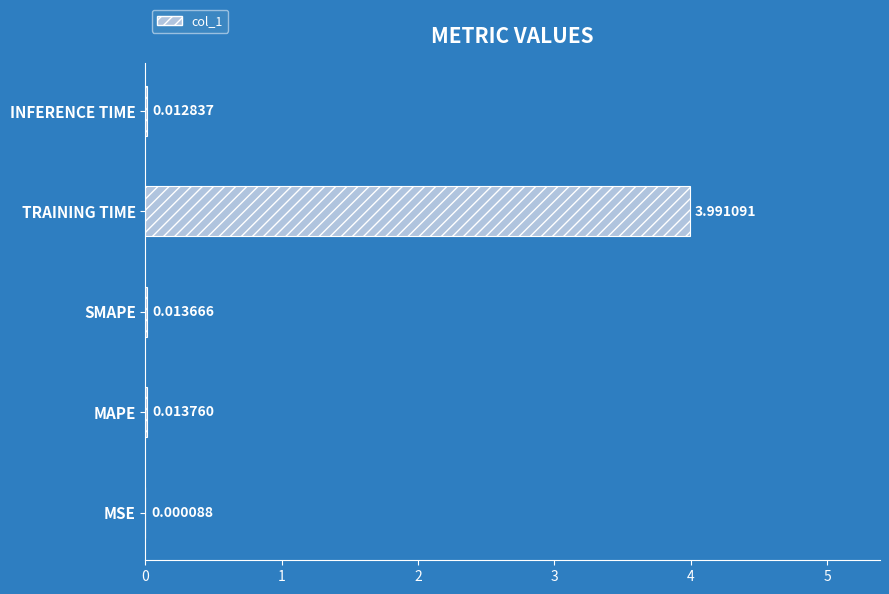

Are the bars horizontal?

Yes